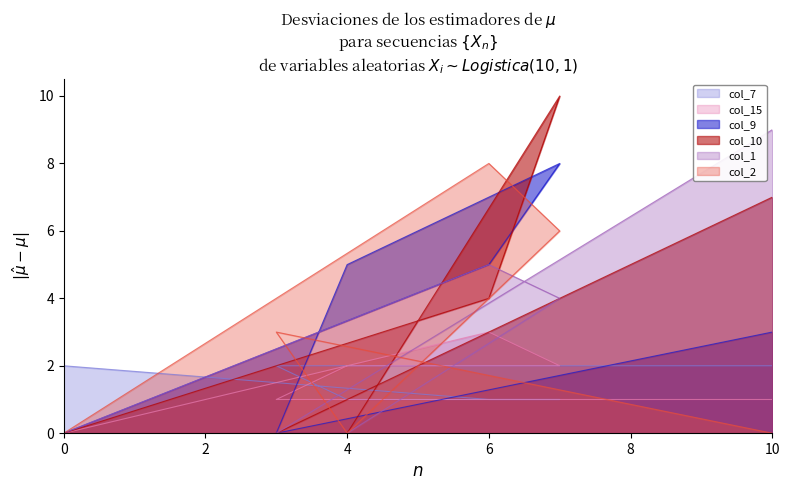

Rank the series by their maximum value, from highest to lowest.

col_10, col_1, col_9, col_2, col_15, col_7